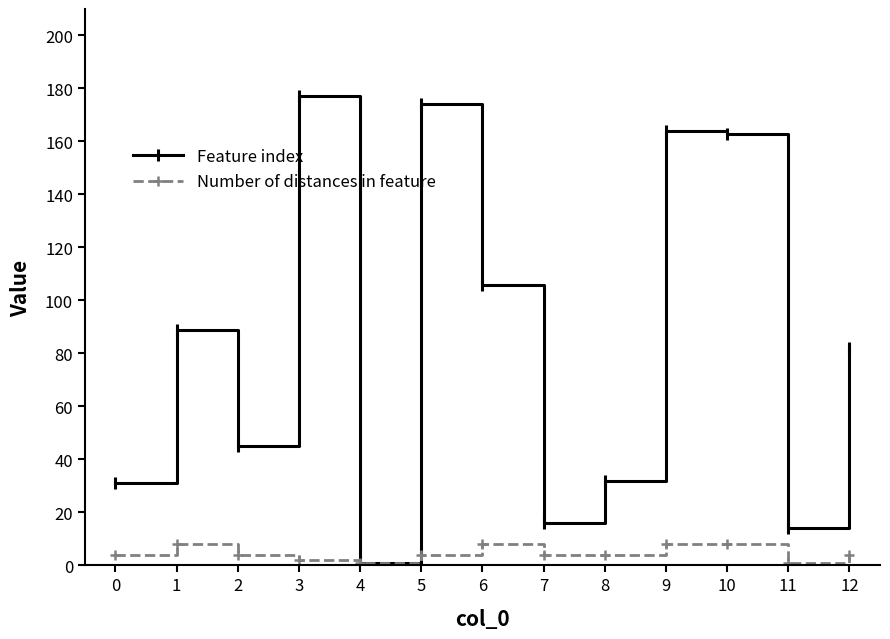

Between 0 and 10, which series saw the biggest shift?

Feature index